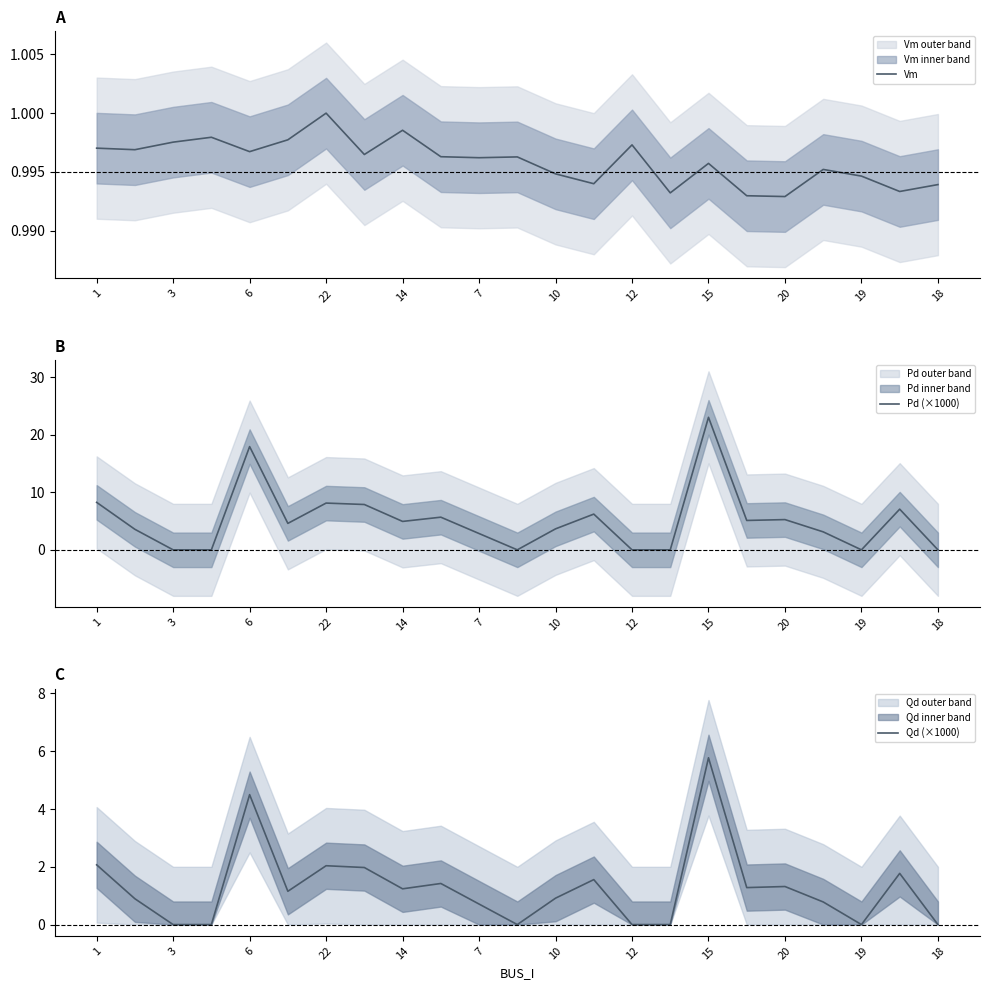

True or false: Vm has a value of 1.5 at 7.

False